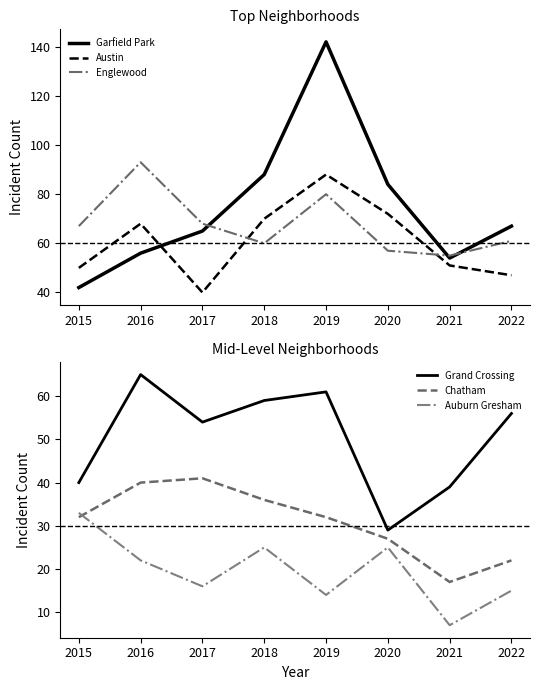

Is it true that Austin equals 84 at 2021?

False